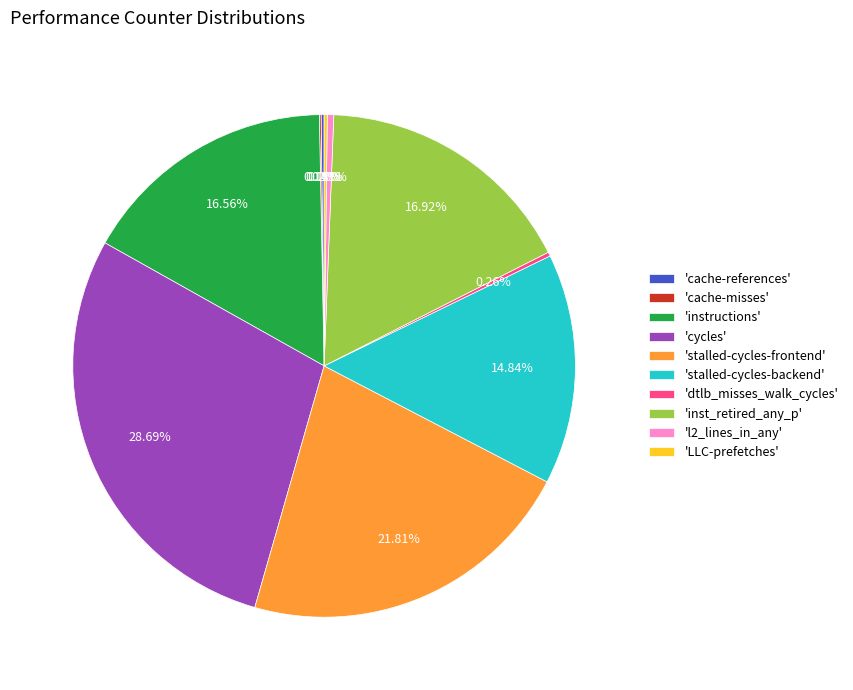

Do 'l2_lines_in_any' and 'inst_retired_any_p' together represent more than half of the pie?

No